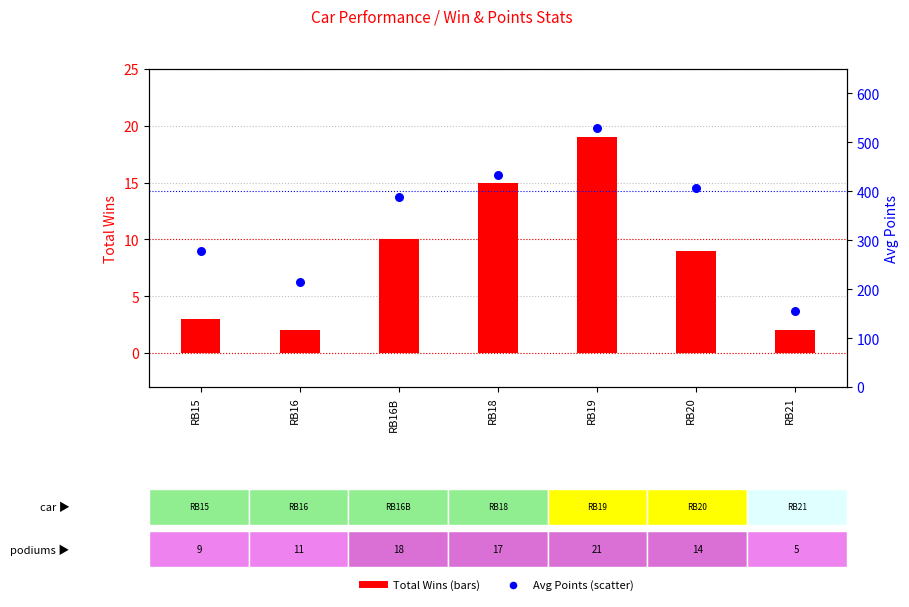

Is the value of Total_Wins at RB18 greater than the value of Avg_Points at RB20?

No